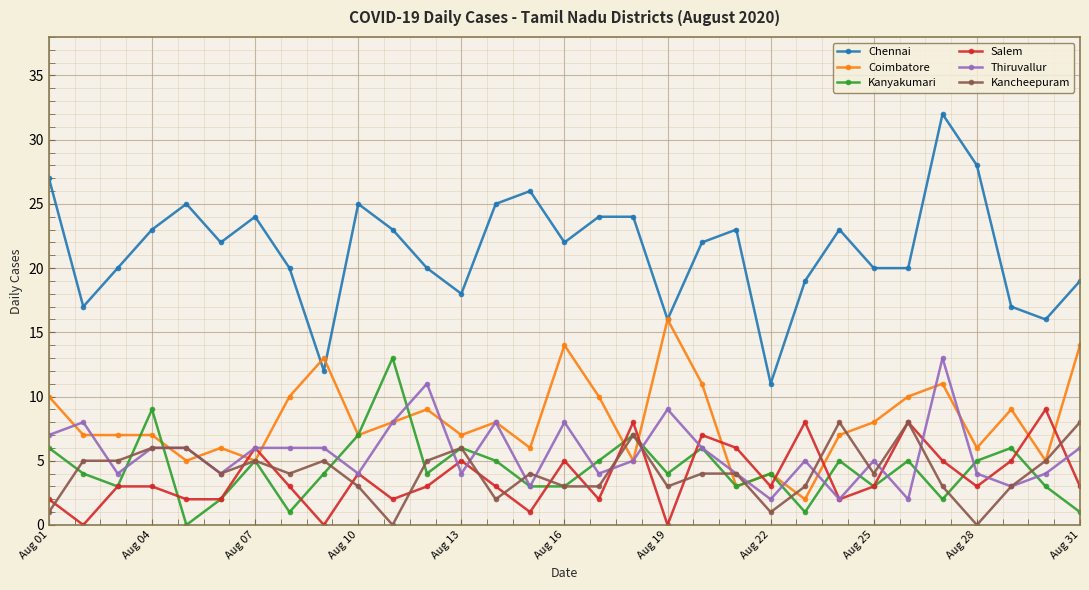

Which series has the largest range (max minus min)?

Chennai